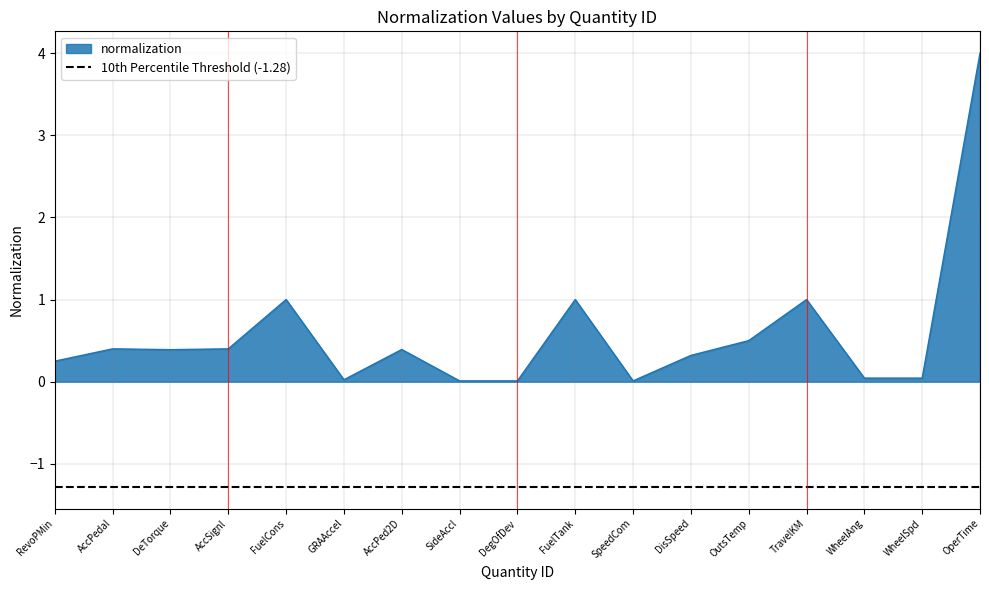

What is the difference between the maximum and minimum values?

4.0